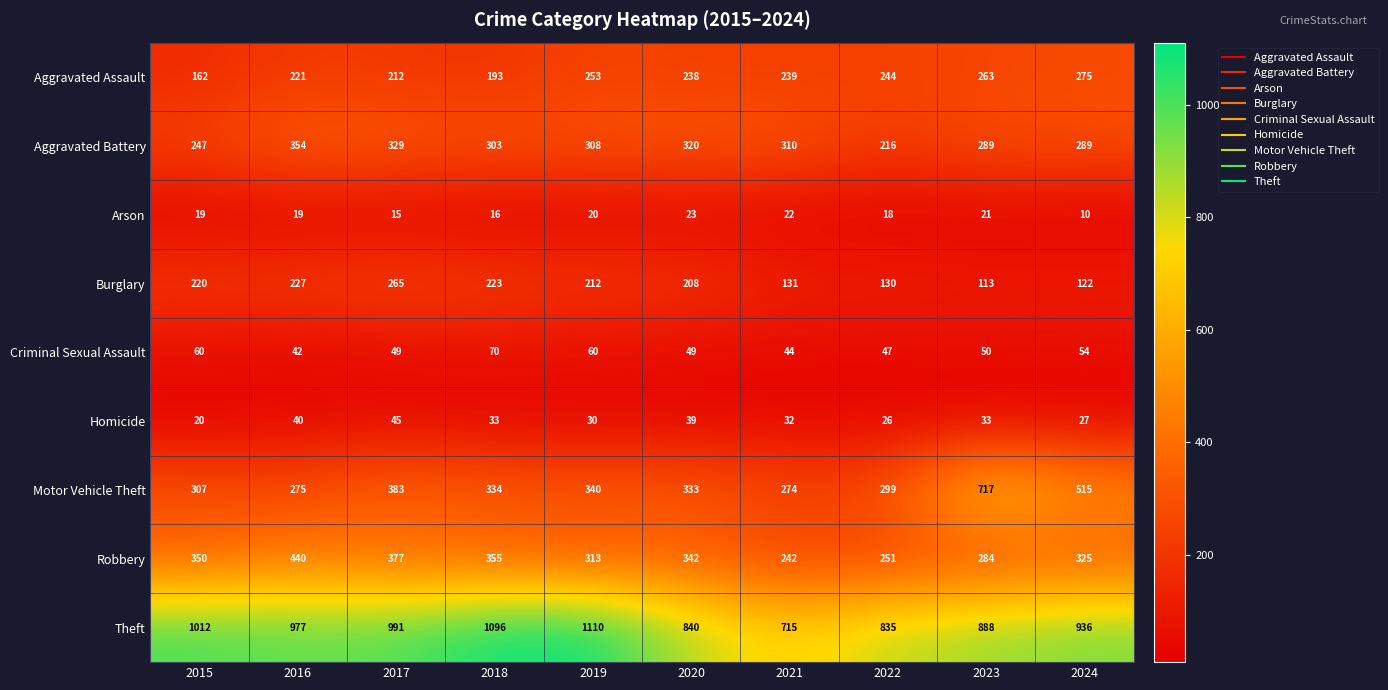

Which series changed the most between 2017 and 2018?

Theft